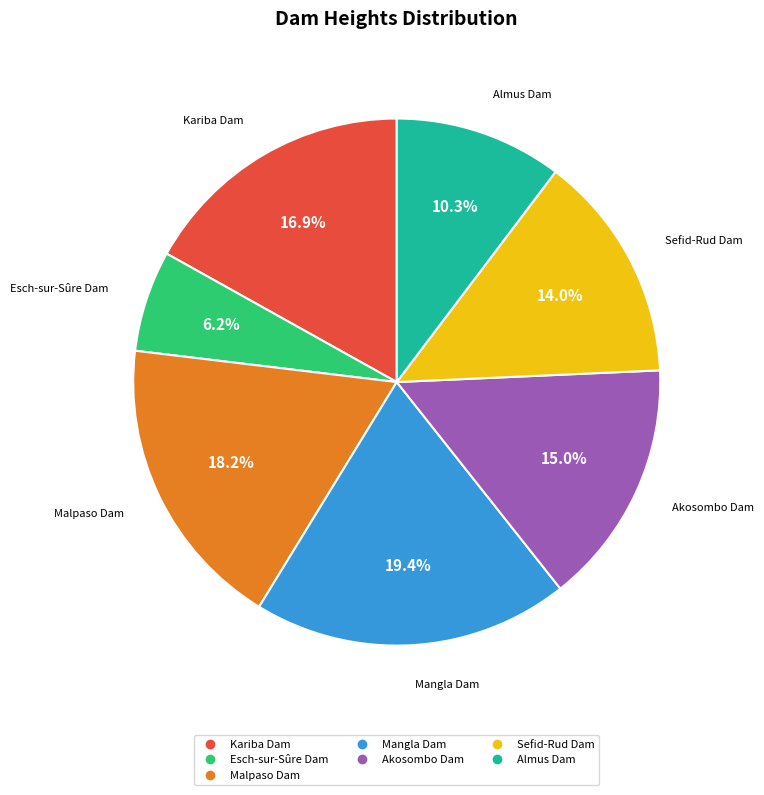

Rank the categories by value from highest to lowest.

Mangla Dam, Malpaso Dam, Kariba Dam, Akosombo Dam, Sefid-Rud Dam, Almus Dam, Esch-sur-Sûre Dam